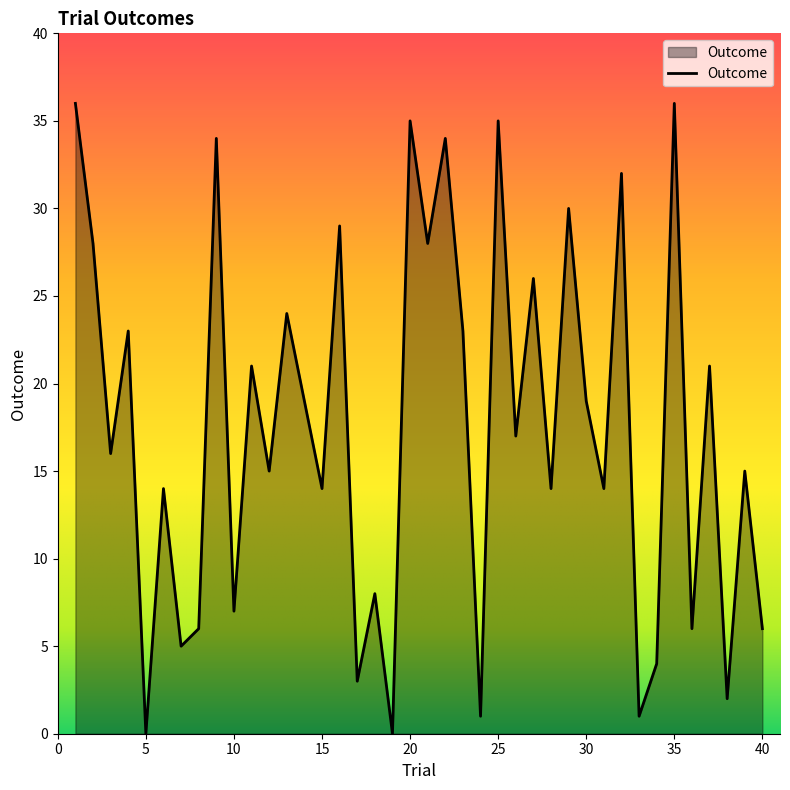

What is the difference between the maximum and minimum values?

36